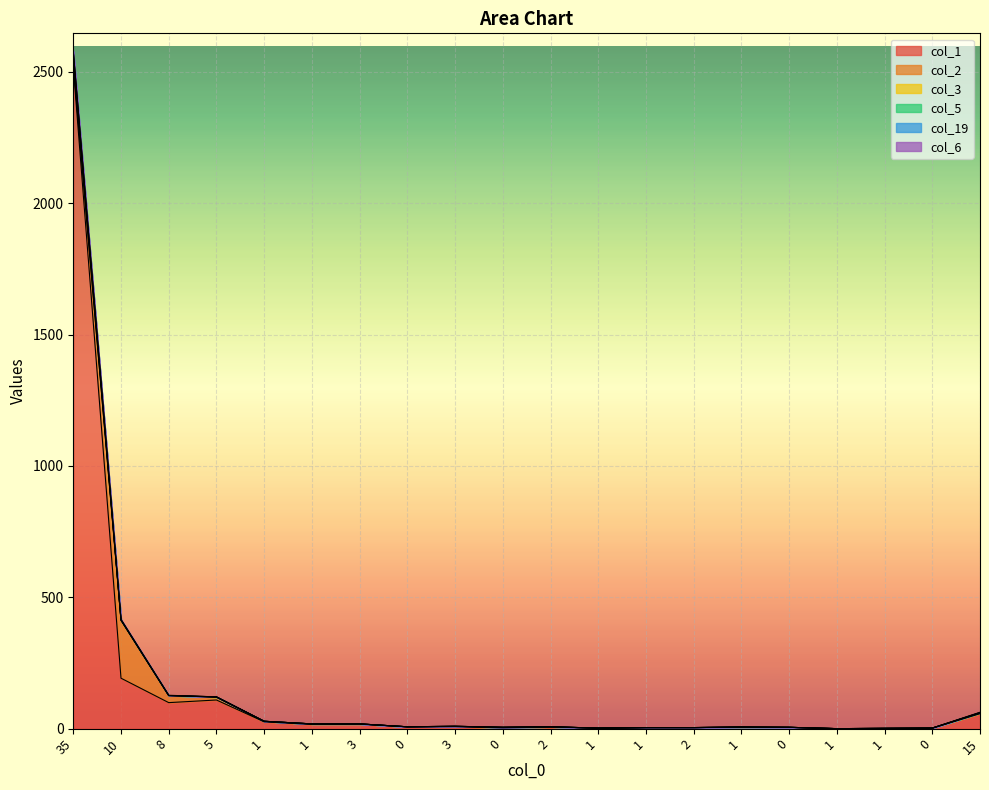

Between 10 and 35, which is larger?

35